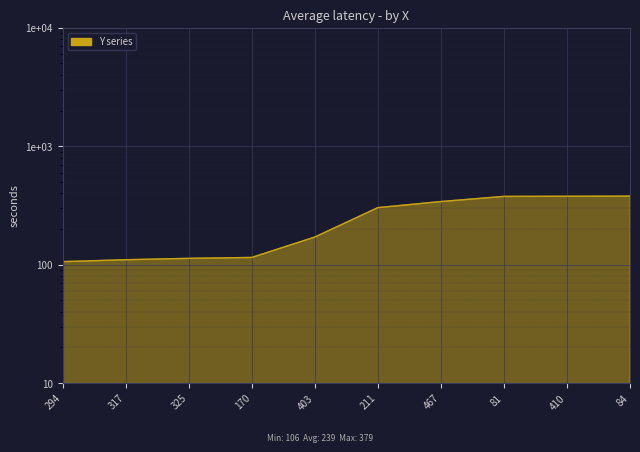

What is the minimum value shown in the chart?

106